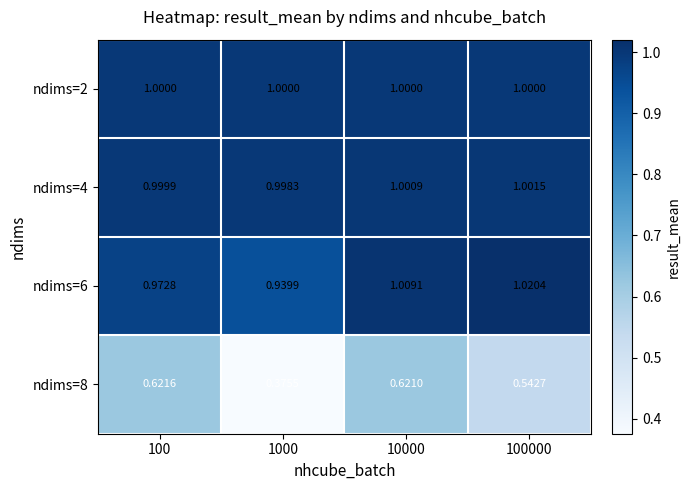

At which category is the sum across all series the highest?

10000